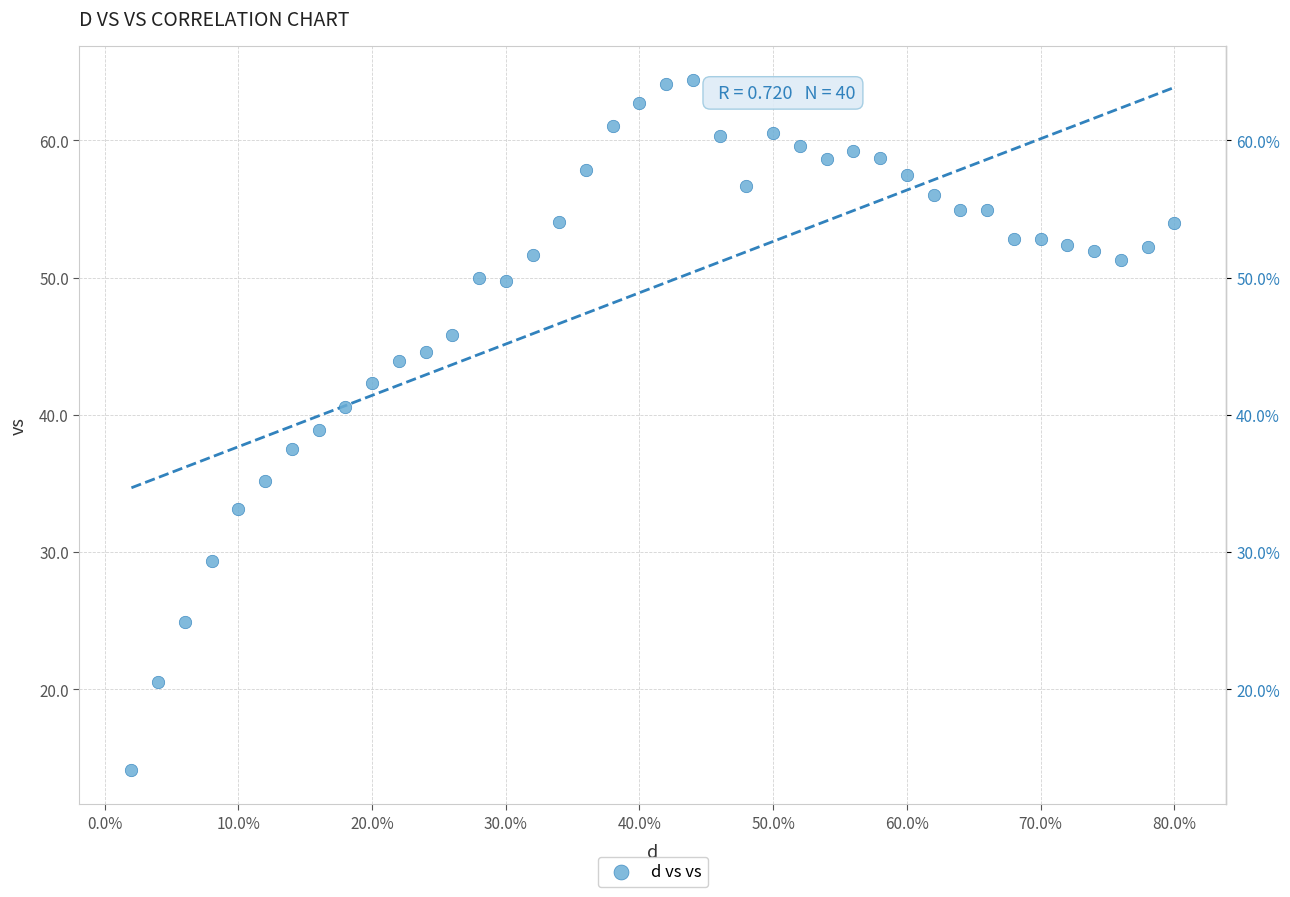

What is the range of X values (max minus min)?

0.8